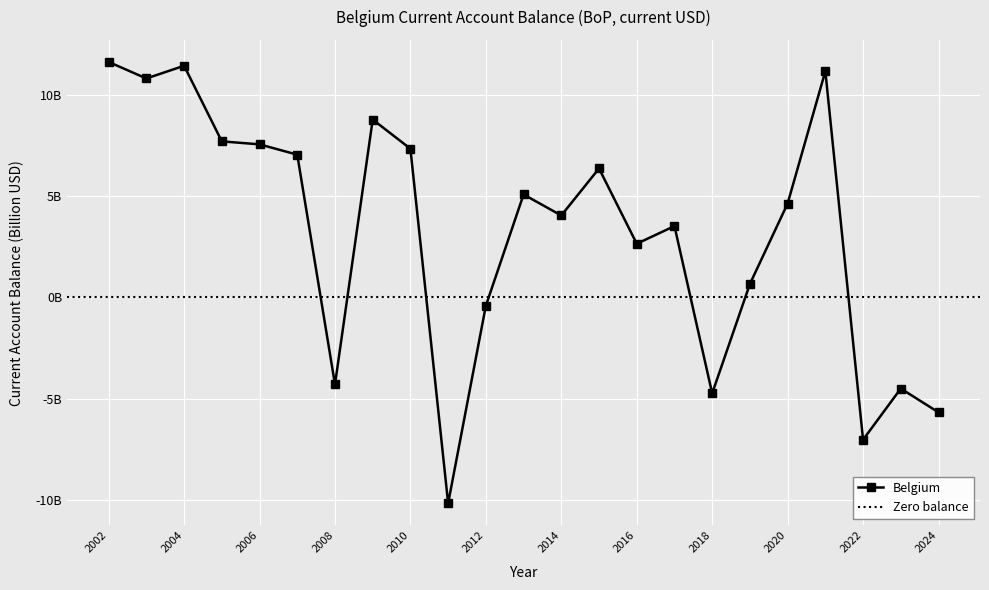

What is the minimum value shown in the chart?

-10.2